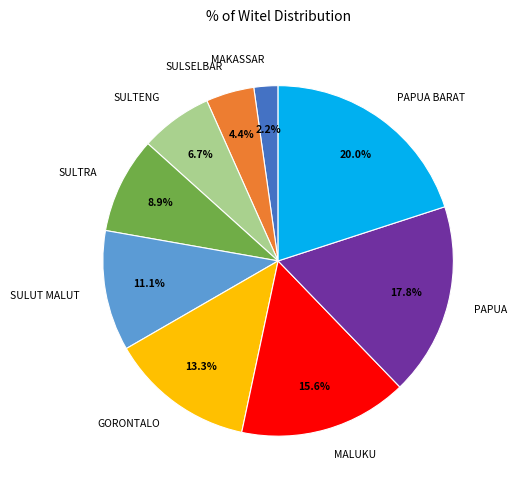

Is there any slice that represents more than half of the pie?

No